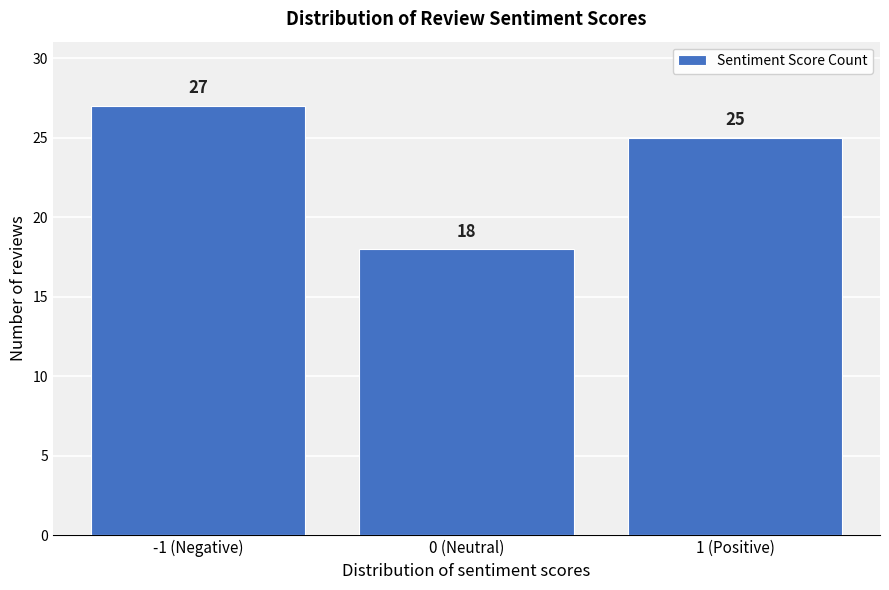

Reading left to right, list all the values displayed in this chart.

-1 (Negative)=27	0 (Neutral)=18	1 (Positive)=25